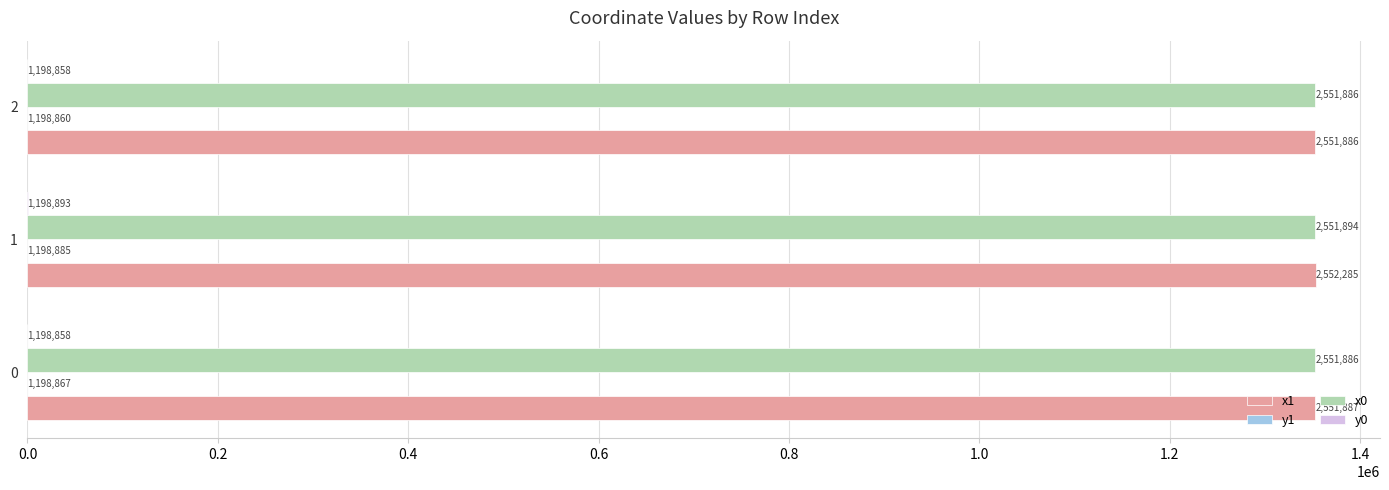

Which series has the largest range (max minus min)?

x1